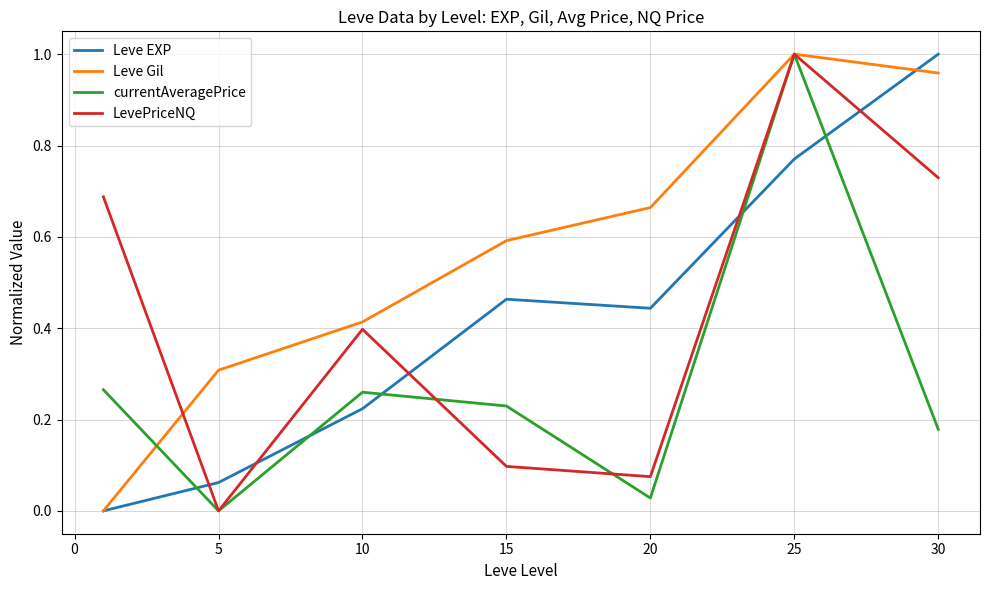

Does the chart have visible grid lines?

Yes